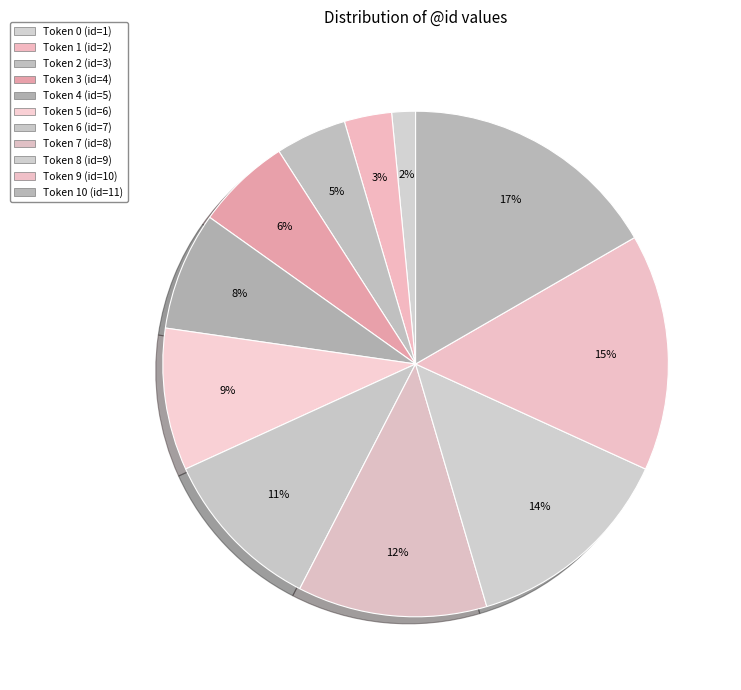

How many slices are in this pie chart?

11